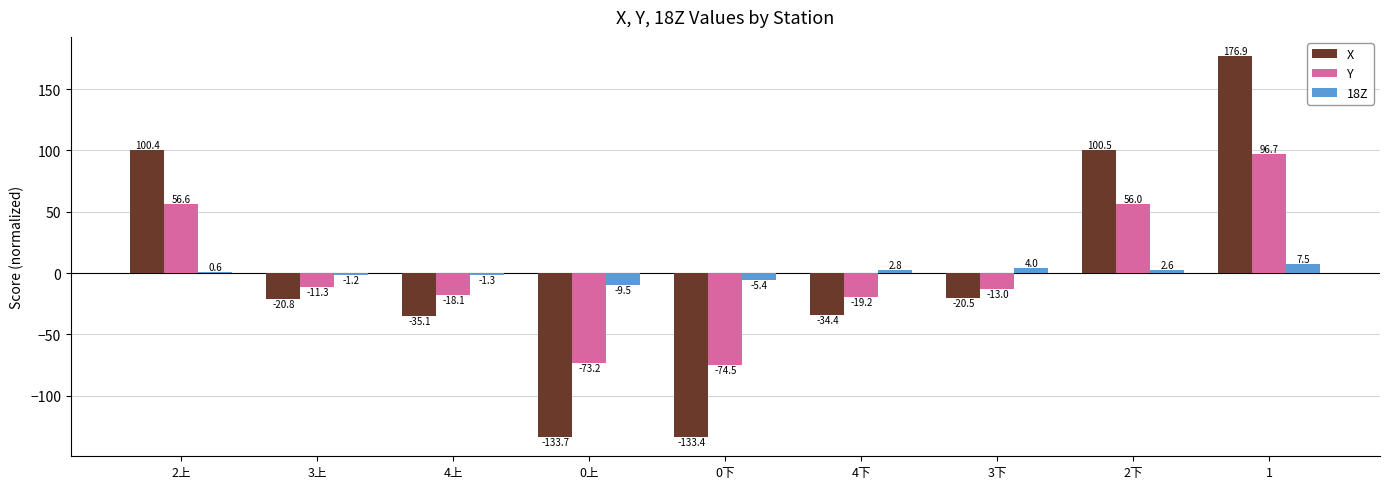

Count the number of data series in this chart.

3